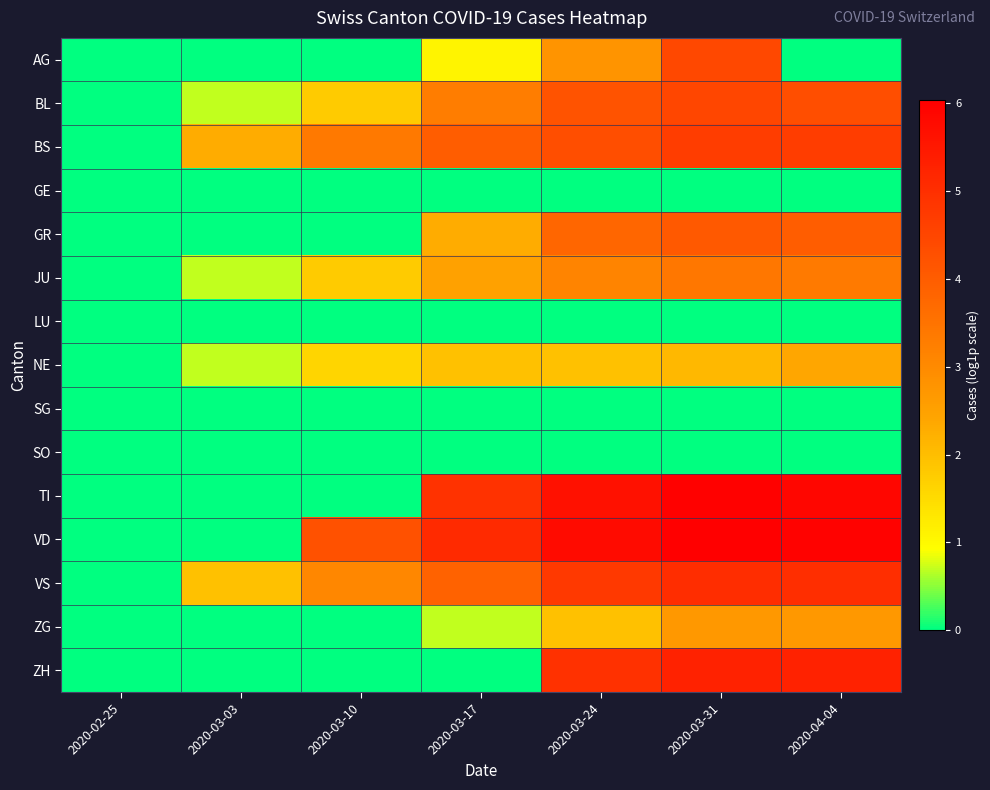

Which label corresponds to the smallest value in the chart?

2020-02-25